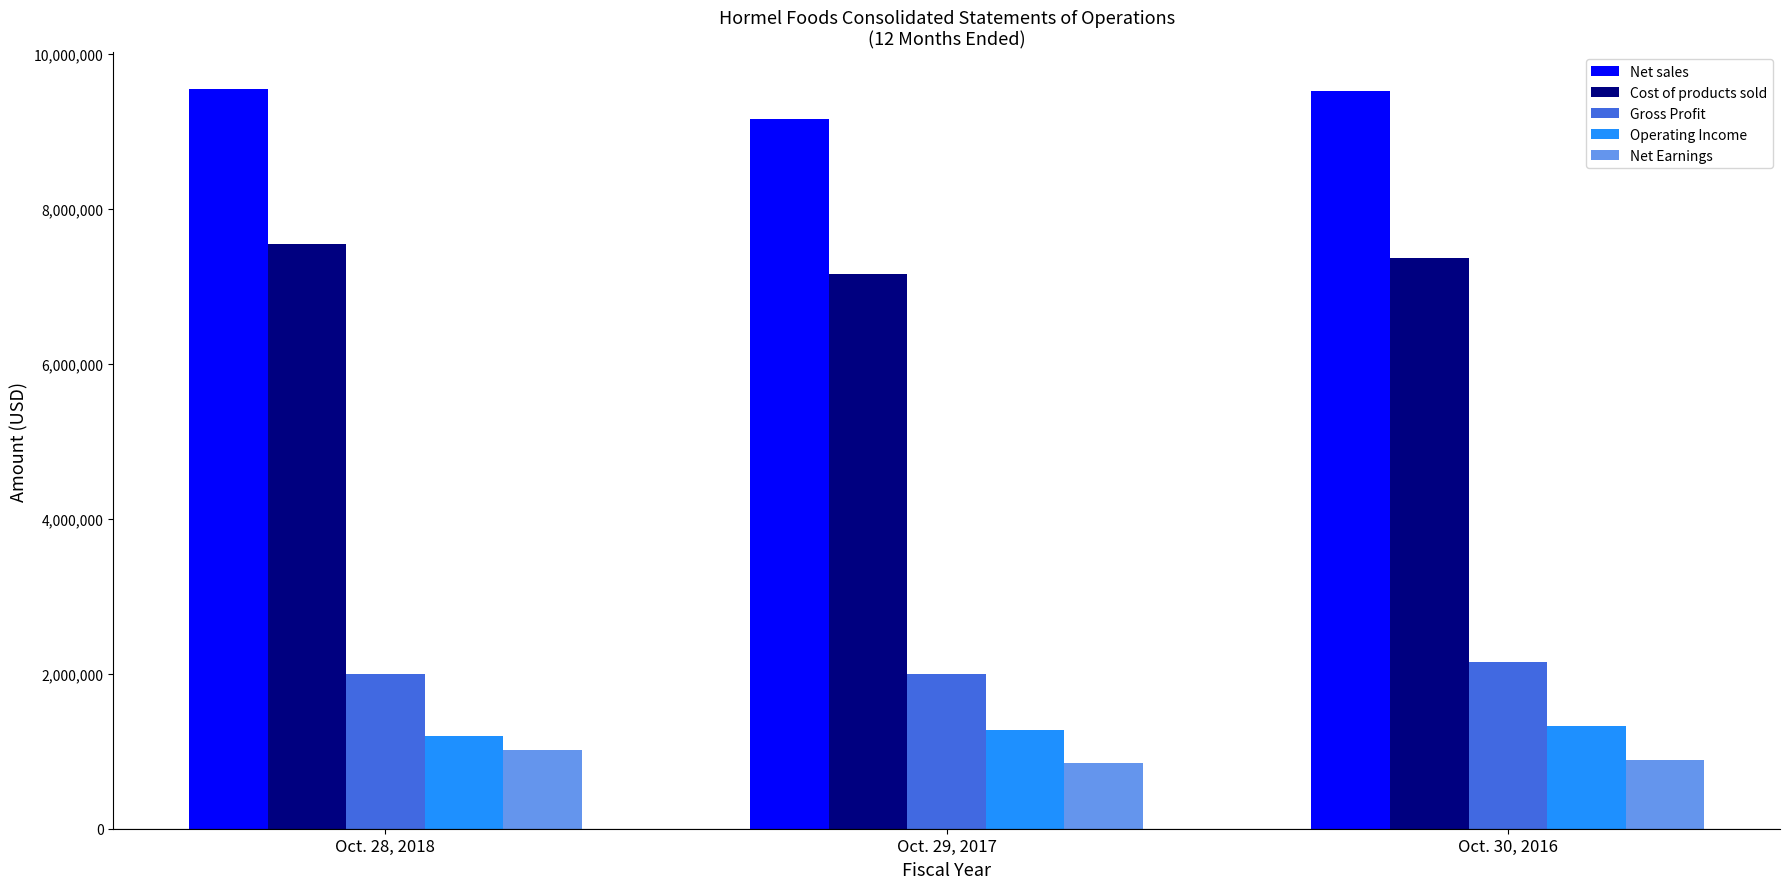

What is the difference between the highest and lowest values at Oct. 29, 2017?

8320416